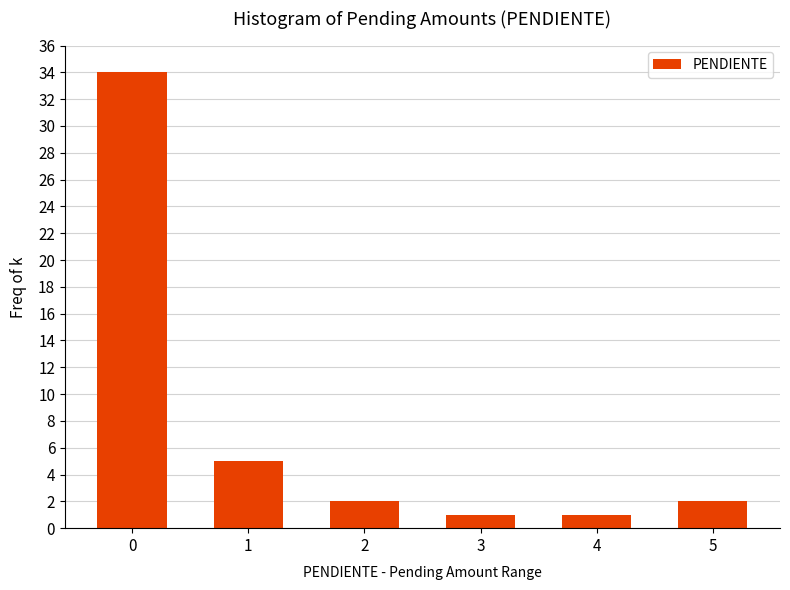

Reading right to left, list all the values displayed in this chart.

5=2	4=1	3=1	2=2	1=5	0=34